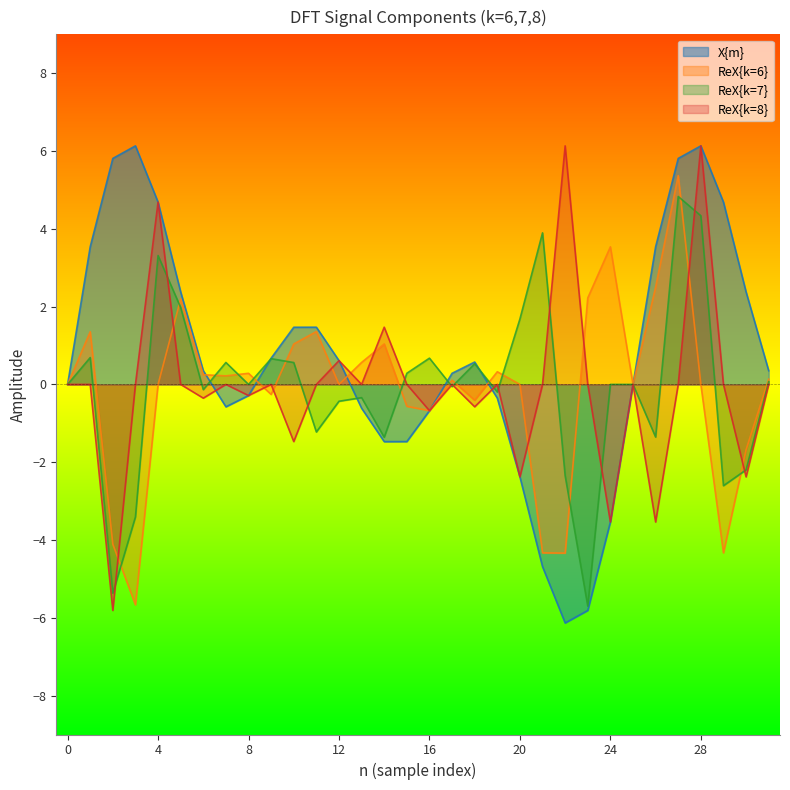

How many interior local valleys does the ReX{k=6} series have?

9